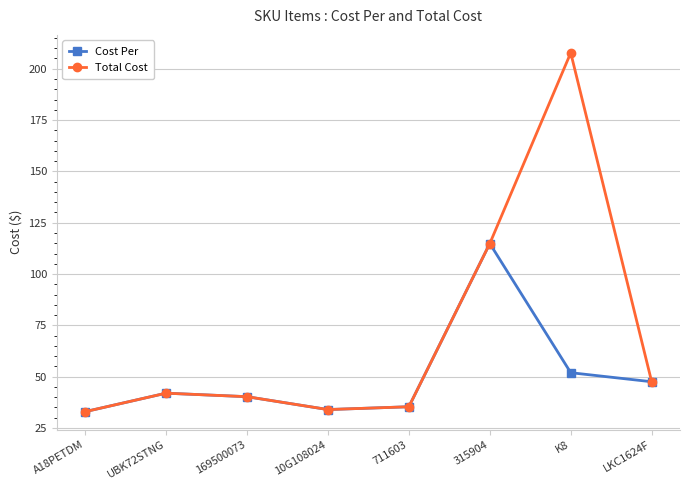

In Cost Per, how many points are lower than both neighbors (excluding endpoints)?

1